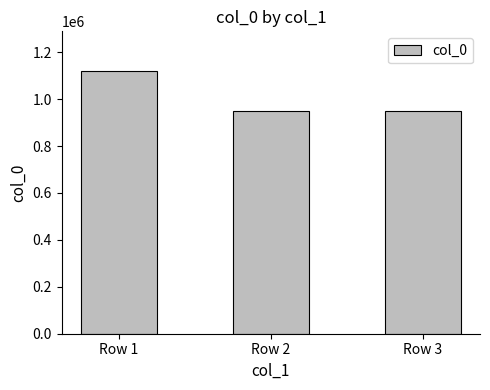

What is the average value?

1007480